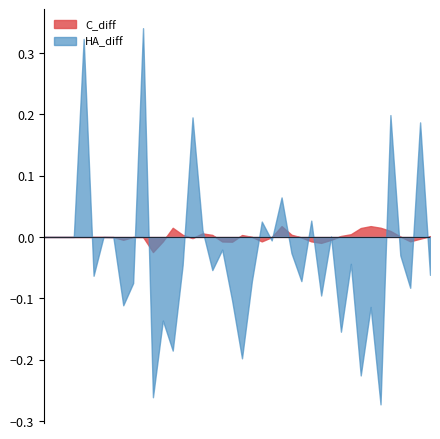

At 40, list the series in order from smallest to largest.

HA_diff, C_diff